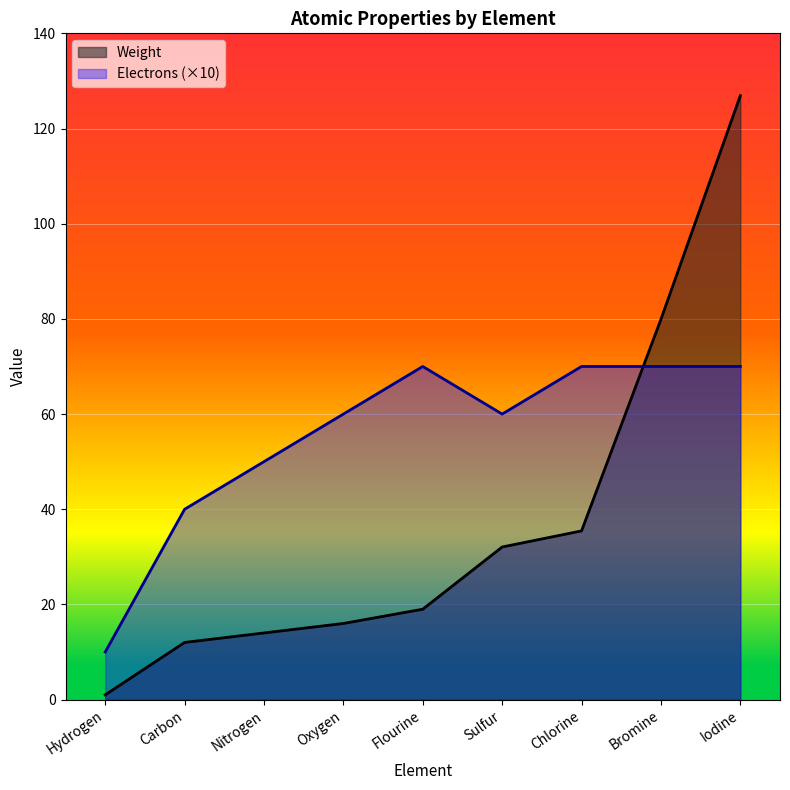

Which label corresponds to the largest value in the chart?

Iodine